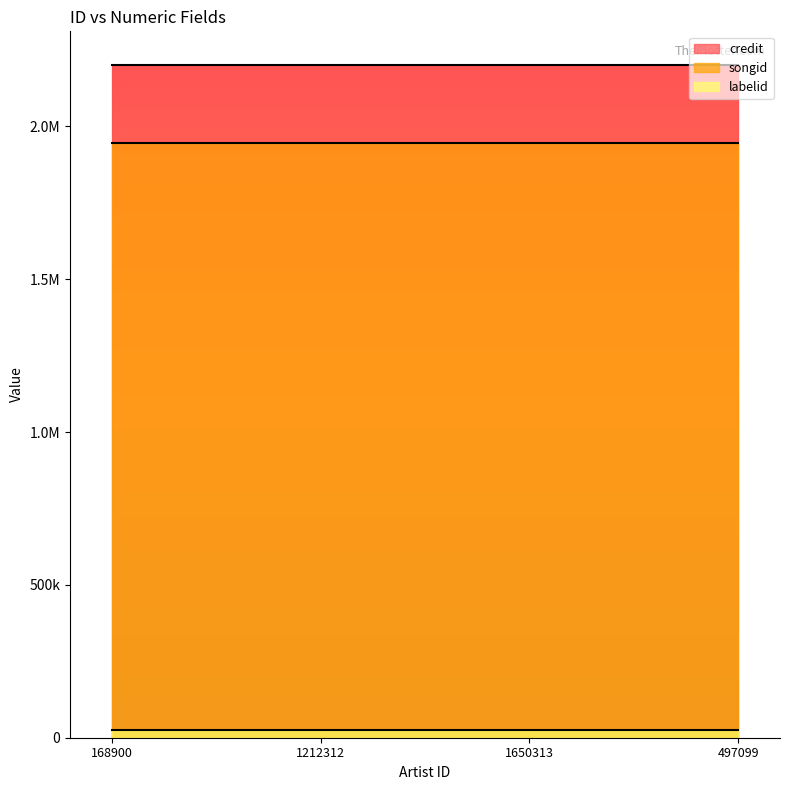

True or false: songid has a value of 3156684 at 168900.

False